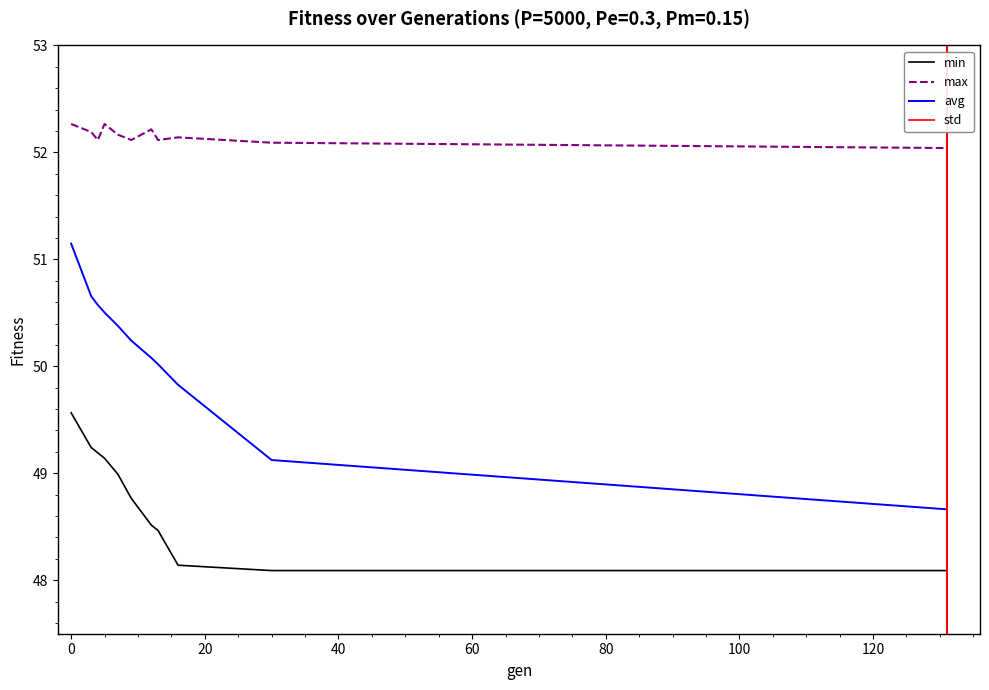

Rank the series by their maximum value, from highest to lowest.

max, avg, min, std